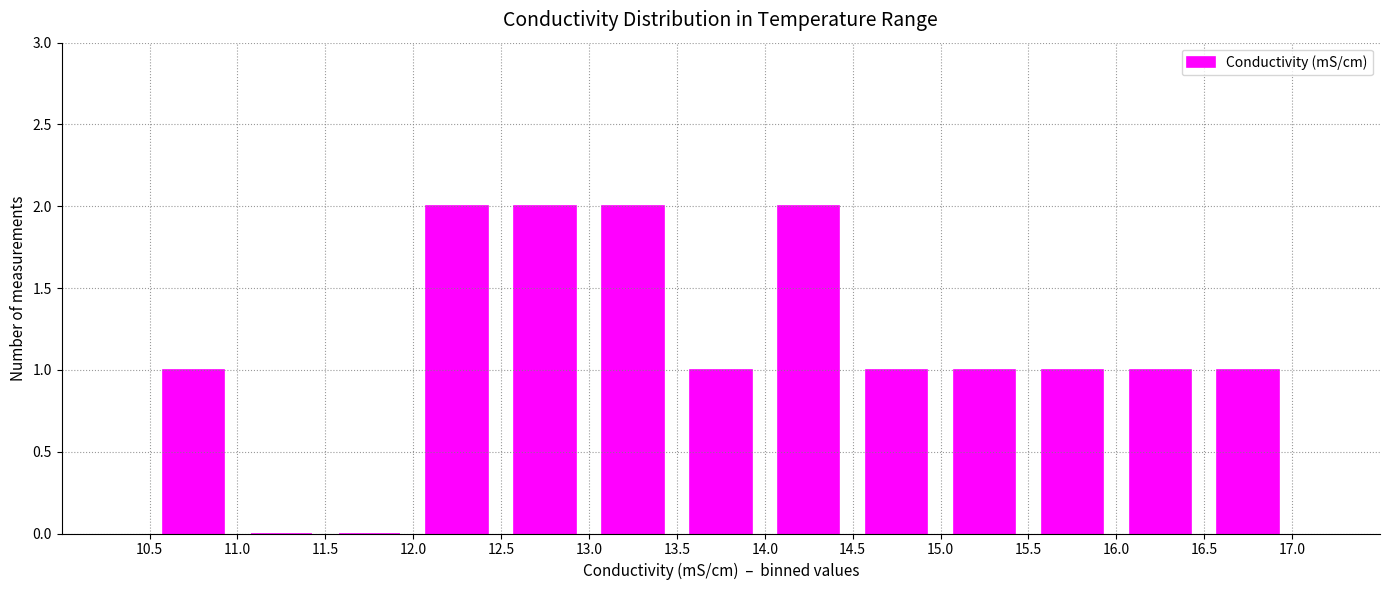

Reading right to left, extract all data points from this chart.

1	1	1	1	1	2	1	2	2	2	0	0	1